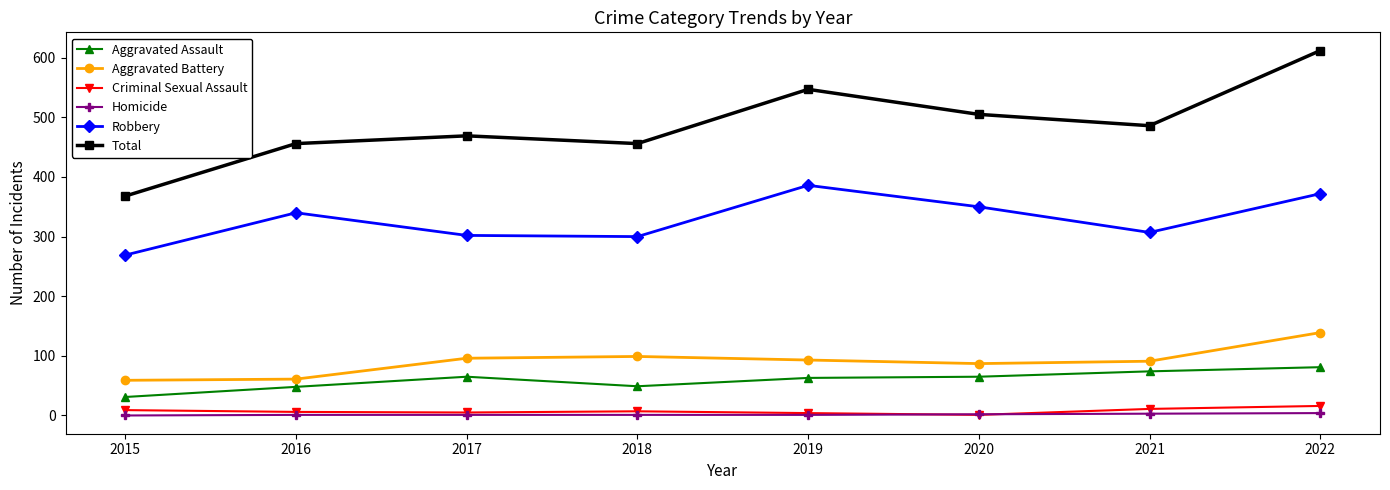

How many categories are shown in the chart?

8